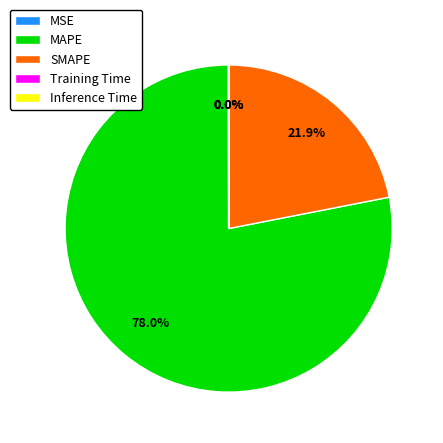

Is MAPE the majority of the pie?

Yes